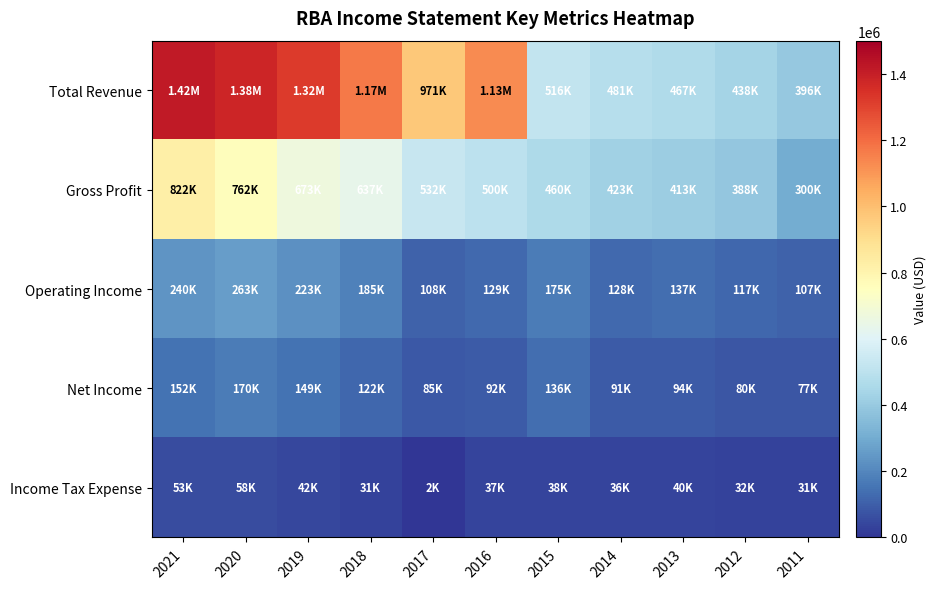

Which series changed the most between 2019 and 2014?

Total Revenue